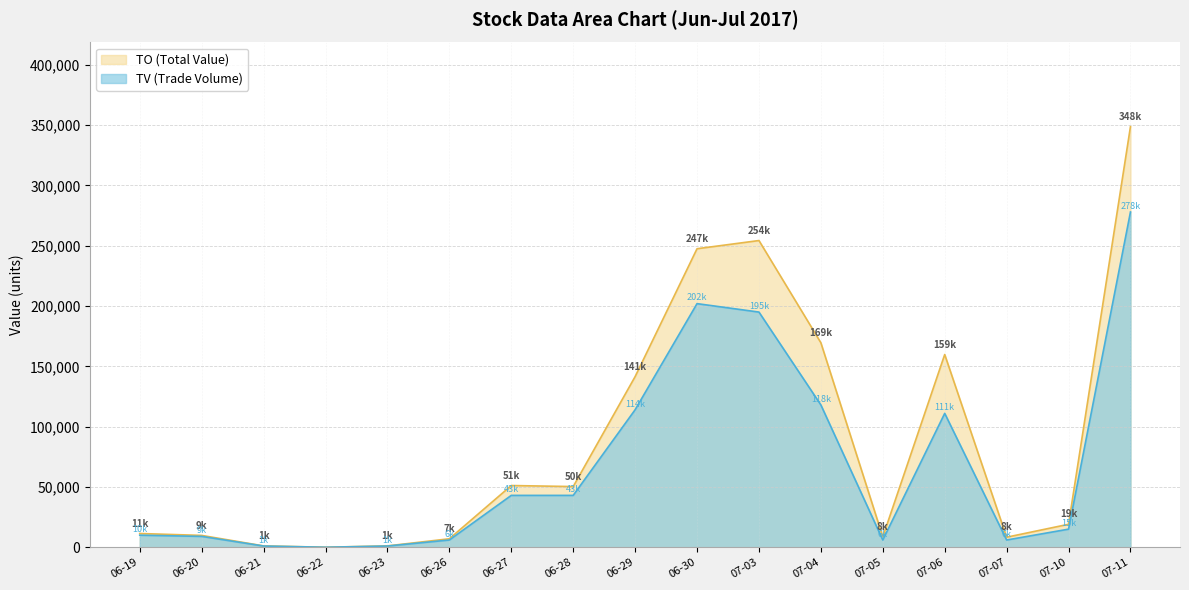

Which series changed the most between 06-22 and 07-06?

TO (Total Value)